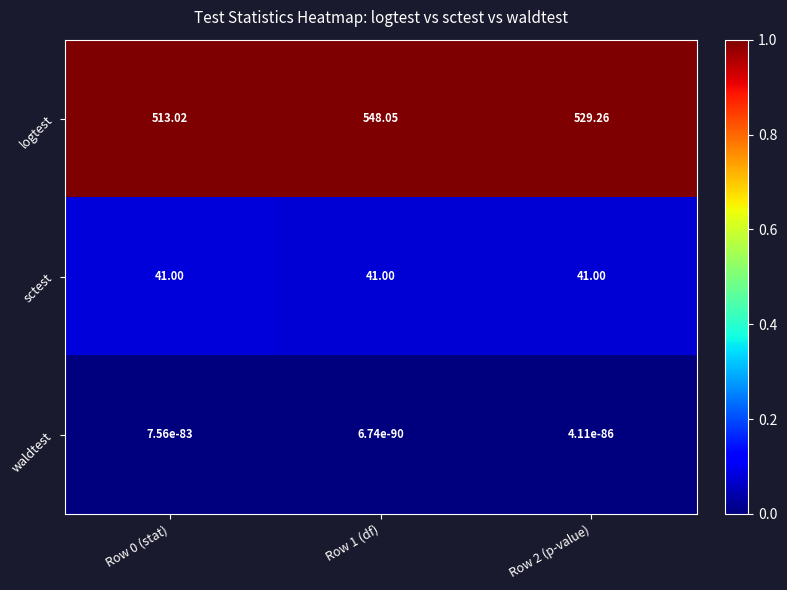

Between Row 0 (stat) and Row 2 (p-value), which series saw the biggest shift?

logtest